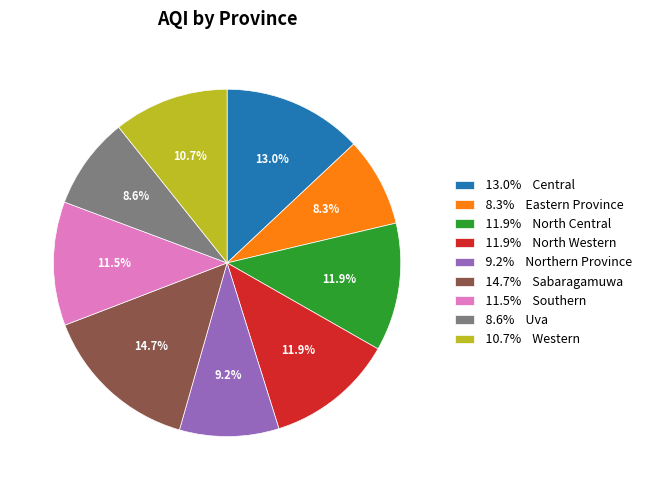

What is the largest slice in the pie chart?

14.7% Sabaragamuwa